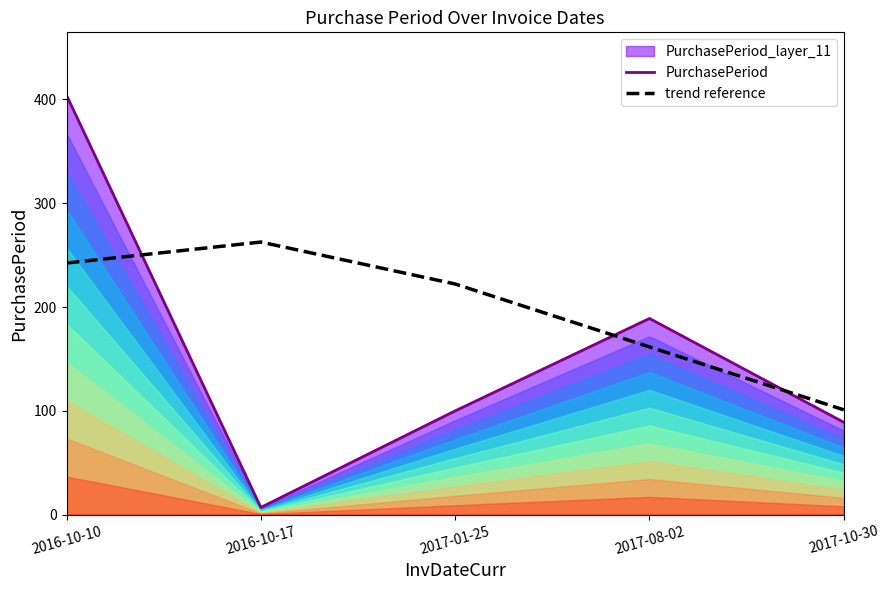

At which label does PurchasePeriod reach its peak?

2016-10-10